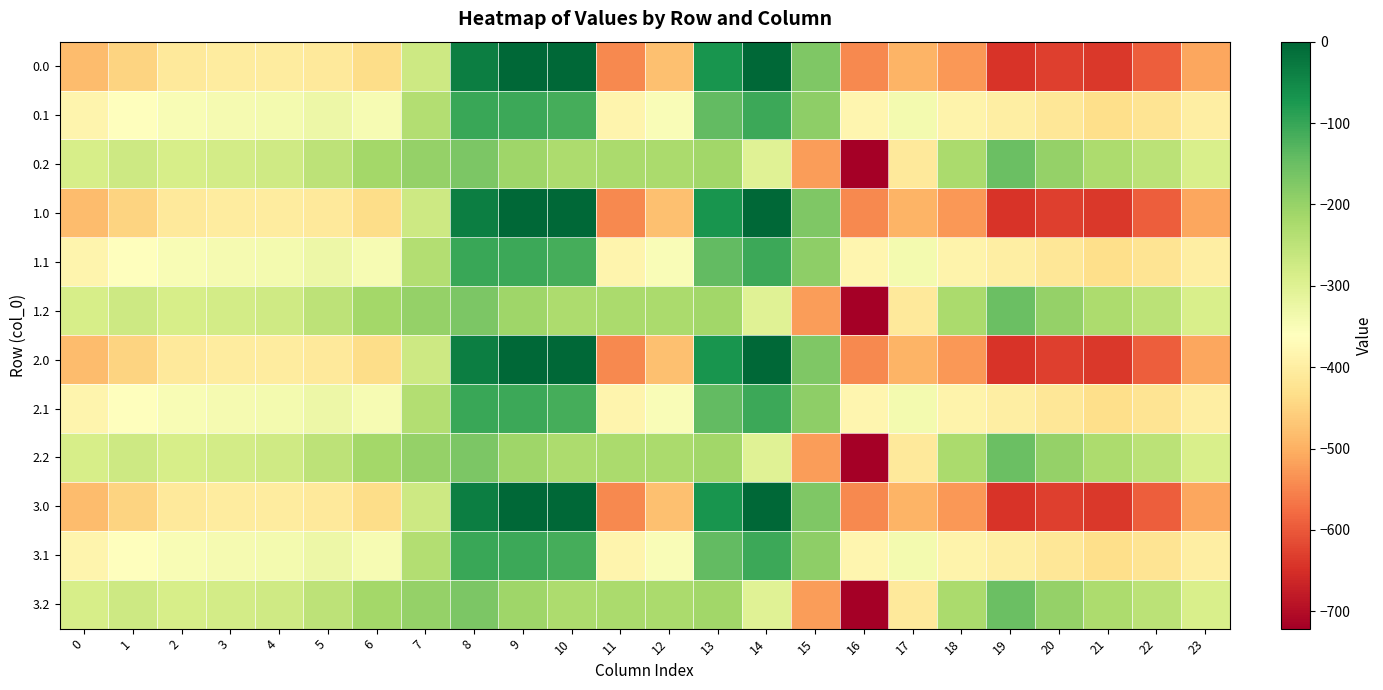

Reading right to left, what are all the values shown in this chart?

0.0: 23=-511.3	22=-592.3	21=-638.4	20=-629.9	19=-644.5	18=-529.6	17=-493.8	16=-545.4	15=-172.8	14=-0.3	13=-70.2	12=-477.2	11=-544.3	10=0.0	9=0.0	8=-35.0	7=-270.7	6=-435.0	5=-410.8	4=-404.9	3=-404.4	2=-410.3	1=-449.5	0=-482.0
0.1: 23=-399.4	22=-419.9	21=-432.4	20=-414.5	19=-399.7	18=-388.5	17=-340.1	16=-380.5	15=-190.4	14=-105.5	13=-141.2	12=-350.8	11=-384.7	10=-114.0	9=-104.8	8=-102.3	7=-234.9	6=-345.2	5=-329.5	4=-339.6	3=-342.7	2=-347.9	1=-361.1	0=-384.6
0.2: 23=-287.5	22=-247.4	21=-226.4	20=-199.2	19=-151.1	18=-223.1	17=-409.5	16=-721.2	15=-522.2	14=-301.9	13=-212.2	12=-224.3	11=-225.2	10=-228.0	9=-209.6	8=-169.5	7=-199.0	6=-216.4	5=-248.1	4=-274.4	3=-281.0	2=-285.5	1=-272.7	0=-287.1
1.0: 23=-511.3	22=-592.3	21=-638.4	20=-629.9	19=-644.5	18=-529.6	17=-493.8	16=-545.4	15=-172.8	14=-0.3	13=-70.2	12=-477.2	11=-544.3	10=0.0	9=0.0	8=-35.0	7=-270.7	6=-435.0	5=-410.8	4=-404.9	3=-404.4	2=-410.3	1=-449.5	0=-482.0
1.1: 23=-399.4	22=-419.9	21=-432.4	20=-414.5	19=-399.7	18=-388.5	17=-340.1	16=-380.5	15=-190.4	14=-105.5	13=-141.2	12=-350.8	11=-384.7	10=-114.0	9=-104.8	8=-102.3	7=-234.9	6=-345.2	5=-329.5	4=-339.6	3=-342.7	2=-347.9	1=-361.1	0=-384.6
1.2: 23=-287.5	22=-247.4	21=-226.4	20=-199.2	19=-151.1	18=-223.1	17=-409.5	16=-721.2	15=-522.2	14=-301.9	13=-212.2	12=-224.3	11=-225.2	10=-228.0	9=-209.6	8=-169.5	7=-199.0	6=-216.4	5=-248.1	4=-274.4	3=-281.0	2=-285.5	1=-272.7	0=-287.1
2.0: 23=-511.3	22=-592.3	21=-638.4	20=-629.9	19=-644.5	18=-529.6	17=-493.8	16=-545.4	15=-172.8	14=-0.3	13=-70.2	12=-477.2	11=-544.3	10=0.0	9=0.0	8=-35.0	7=-270.7	6=-435.0	5=-410.8	4=-404.9	3=-404.4	2=-410.3	1=-449.5	0=-482.0
2.1: 23=-399.4	22=-419.9	21=-432.4	20=-414.5	19=-399.7	18=-388.5	17=-340.1	16=-380.5	15=-190.4	14=-105.5	13=-141.2	12=-350.8	11=-384.7	10=-114.0	9=-104.8	8=-102.3	7=-234.9	6=-345.2	5=-329.5	4=-339.6	3=-342.7	2=-347.9	1=-361.1	0=-384.6
2.2: 23=-287.5	22=-247.4	21=-226.4	20=-199.2	19=-151.1	18=-223.1	17=-409.5	16=-721.2	15=-522.2	14=-301.9	13=-212.2	12=-224.3	11=-225.2	10=-228.0	9=-209.6	8=-169.5	7=-199.0	6=-216.4	5=-248.1	4=-274.4	3=-281.0	2=-285.5	1=-272.7	0=-287.1
3.0: 23=-511.3	22=-592.3	21=-638.4	20=-629.9	19=-644.5	18=-529.6	17=-493.8	16=-545.4	15=-172.8	14=-0.3	13=-70.2	12=-477.2	11=-544.3	10=0.0	9=0.0	8=-35.0	7=-270.7	6=-435.0	5=-410.8	4=-404.9	3=-404.4	2=-410.3	1=-449.5	0=-482.0
3.1: 23=-399.4	22=-419.9	21=-432.4	20=-414.5	19=-399.7	18=-388.5	17=-340.1	16=-380.5	15=-190.4	14=-105.5	13=-141.2	12=-350.8	11=-384.7	10=-114.0	9=-104.8	8=-102.3	7=-234.9	6=-345.2	5=-329.5	4=-339.6	3=-342.7	2=-347.9	1=-361.1	0=-384.6
3.2: 23=-287.5	22=-247.4	21=-226.4	20=-199.2	19=-151.1	18=-223.1	17=-409.5	16=-721.2	15=-522.2	14=-301.9	13=-212.2	12=-224.3	11=-225.2	10=-228.0	9=-209.6	8=-169.5	7=-199.0	6=-216.4	5=-248.1	4=-274.4	3=-281.0	2=-285.5	1=-272.7	0=-287.1